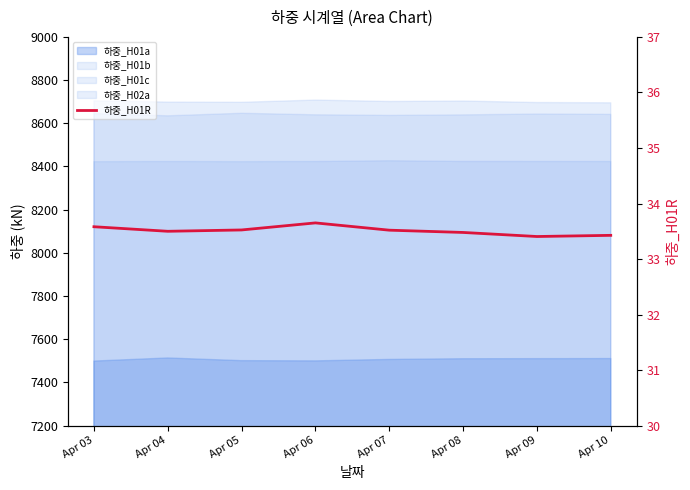

Reading left to right, what are all the values shown in this chart?

Apr 03=33.6	Apr 04=33.5	Apr 05=33.5	Apr 06=33.7	Apr 07=33.5	Apr 08=33.5	Apr 09=33.4	Apr 10=33.4